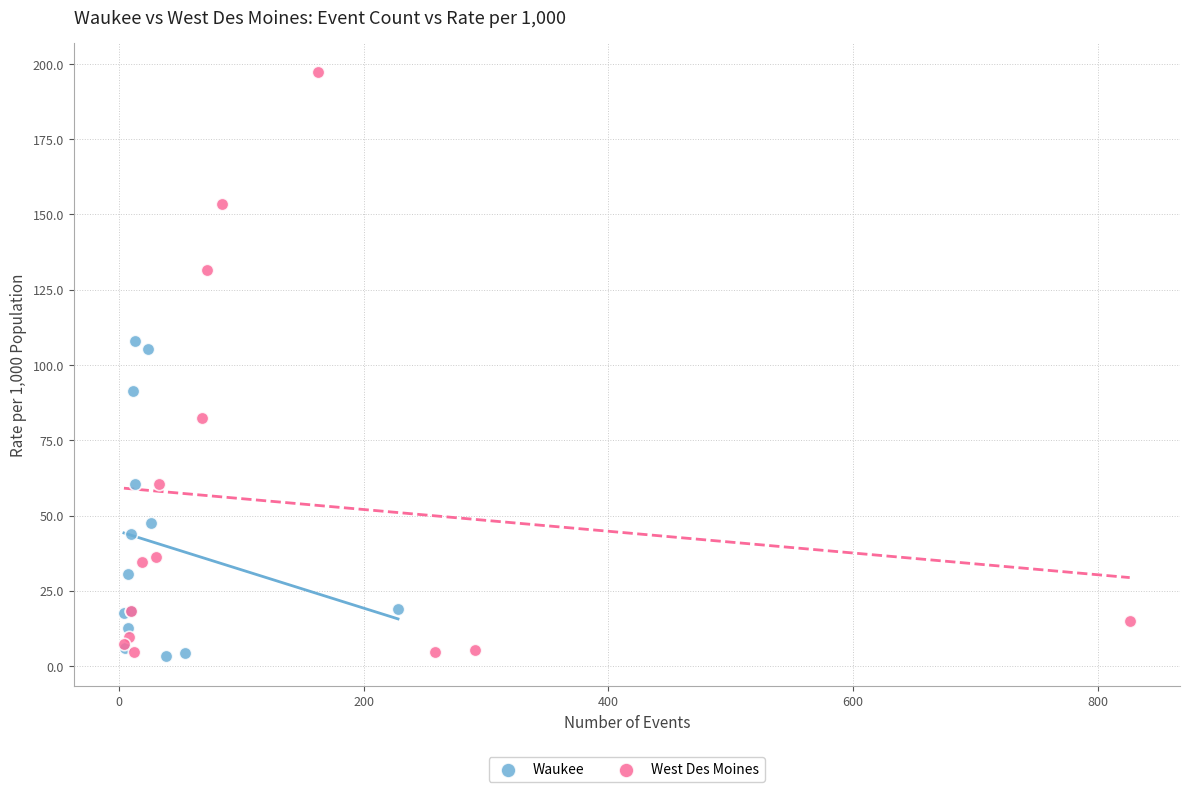

What are all the series names shown in the legend?

Waukee, West Des Moines